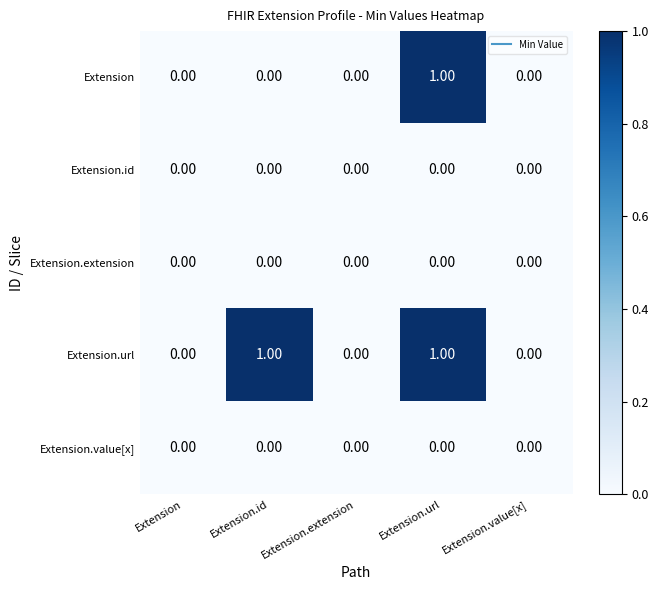

Which series changed the most between Extension and Extension.id?

Extension.url